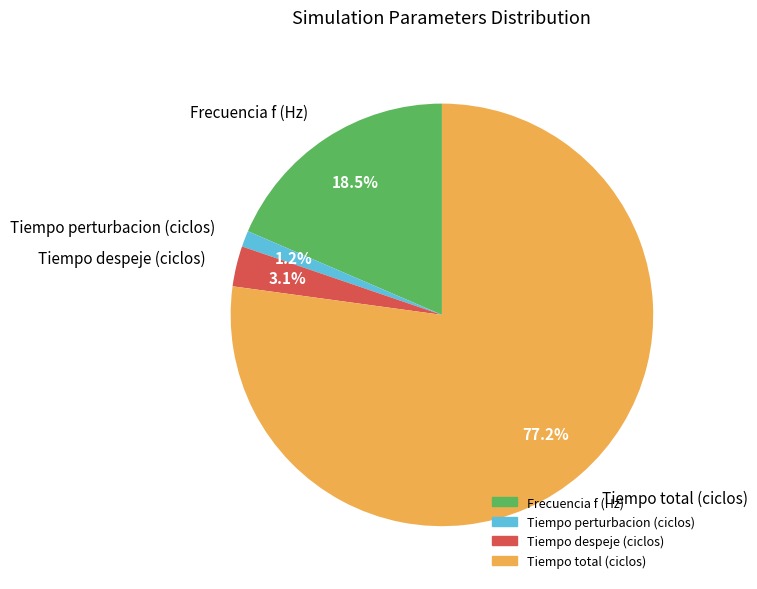

Which slice is the smallest?

Tiempo perturbacion (ciclos)